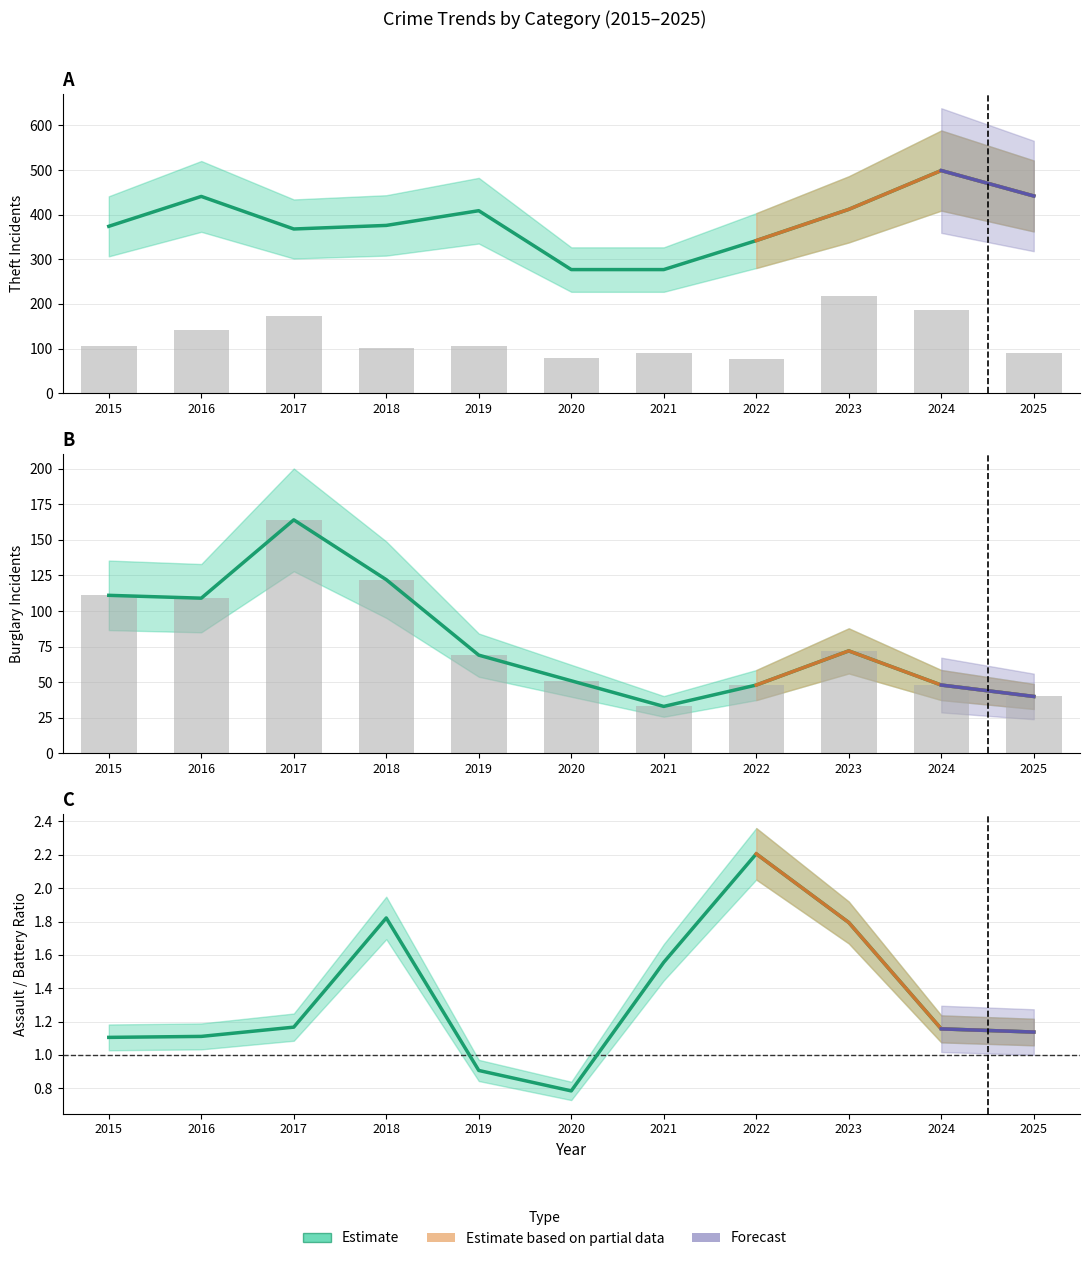

What is the approximate value of Burglary at 2021?

33.0